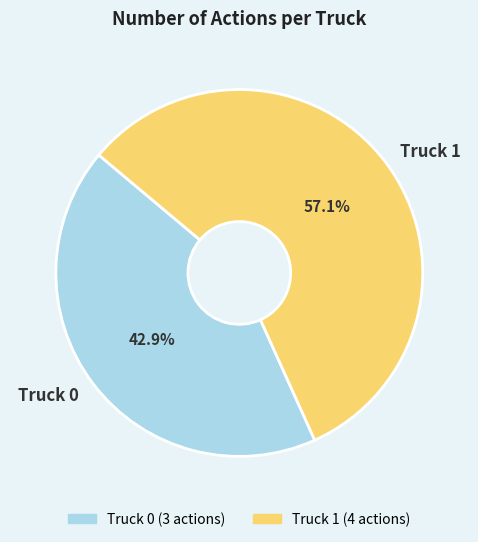

What is the ratio of the value at Truck 1 to the value at Truck 0?

1.3